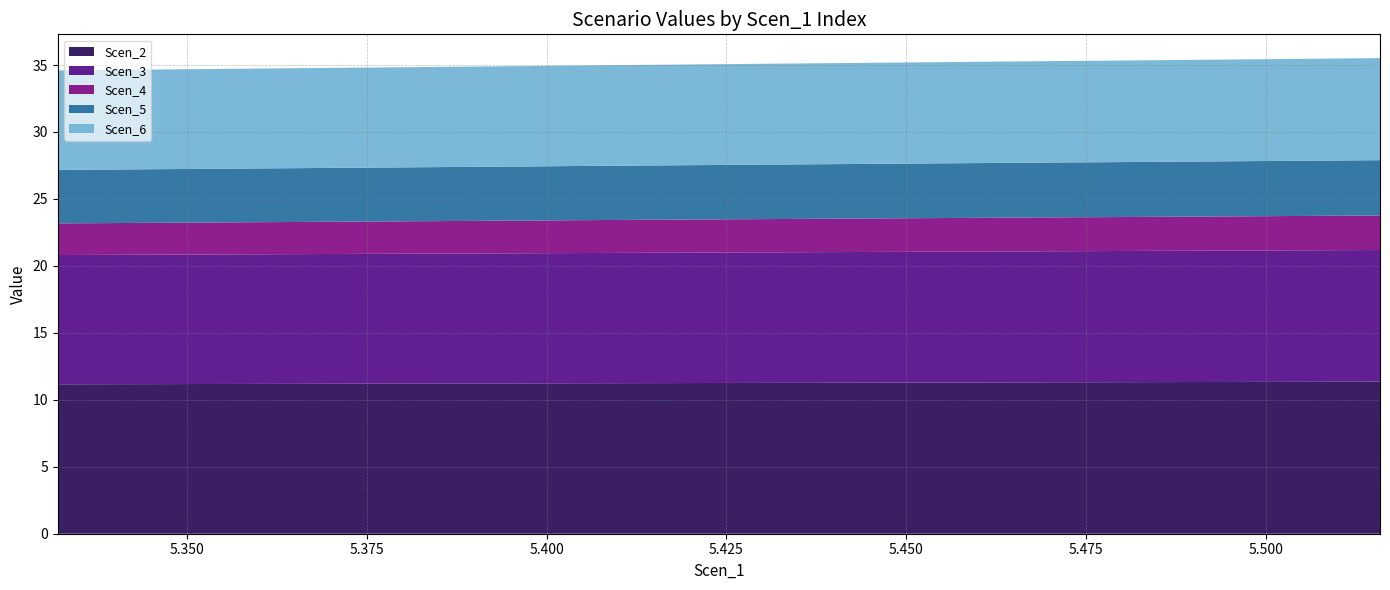

Reading left to right, what are all the values shown in this chart?

Scen_2: 11.2	11.2	11.2	11.2	11.2	11.2	11.2	11.2	11.2	11.2	11.2	11.2	11.2	11.2	11.2	11.2	11.2	11.2	11.3	11.3	11.3	11.3	11.3	11.3	11.3	11.3	11.3	11.3	11.3	11.3	11.3	11.3	11.3	11.3	11.3	11.3	11.3	11.3	11.4	11.4
Scen_3: 9.7	9.7	9.7	9.7	9.7	9.7	9.7	9.7	9.7	9.7	9.7	9.7	9.7	9.7	9.7	9.7	9.7	9.7	9.7	9.7	9.7	9.8	9.8	9.8	9.8	9.8	9.8	9.8	9.8	9.8	9.8	9.8	9.8	9.8	9.8	9.8	9.8	9.8	9.8	9.8
Scen_4: 2.4	2.4	2.4	2.4	2.4	2.4	2.4	2.4	2.4	2.4	2.4	2.4	2.4	2.4	2.4	2.5	2.5	2.5	2.5	2.5	2.5	2.5	2.5	2.5	2.5	2.5	2.5	2.5	2.5	2.5	2.5	2.5	2.5	2.5	2.6	2.6	2.6	2.6	2.6	2.6
Scen_5: 4.0	4.0	4.0	4.0	4.0	4.0	4.0	4.0	4.0	4.0	4.0	4.0	4.0	4.0	4.0	4.0	4.1	4.1	4.1	4.1	4.1	4.1	4.1	4.1	4.1	4.1	4.1	4.1	4.1	4.1	4.1	4.1	4.1	4.1	4.1	4.1	4.1	4.1	4.1	4.1
Scen_6: 7.4	7.4	7.4	7.4	7.4	7.5	7.5	7.5	7.5	7.5	7.5	7.5	7.5	7.5	7.5	7.5	7.5	7.5	7.5	7.5	7.5	7.5	7.5	7.5	7.6	7.6	7.6	7.6	7.6	7.6	7.6	7.6	7.6	7.6	7.6	7.6	7.6	7.6	7.6	7.6